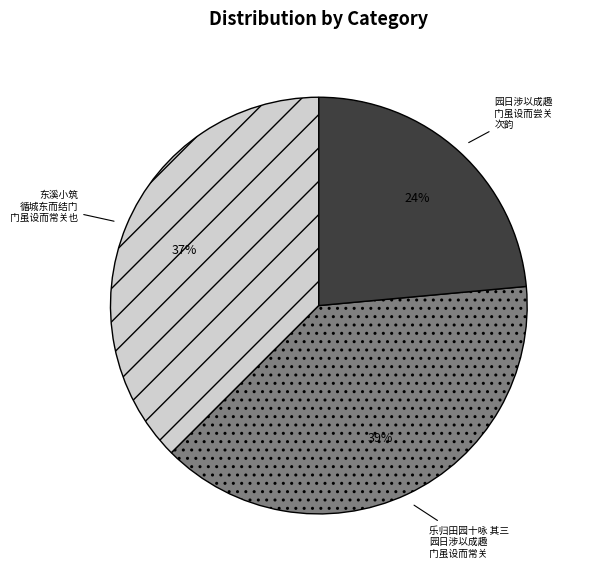

To the nearest percent, what is the difference between the largest and smallest slice percentages?

15%